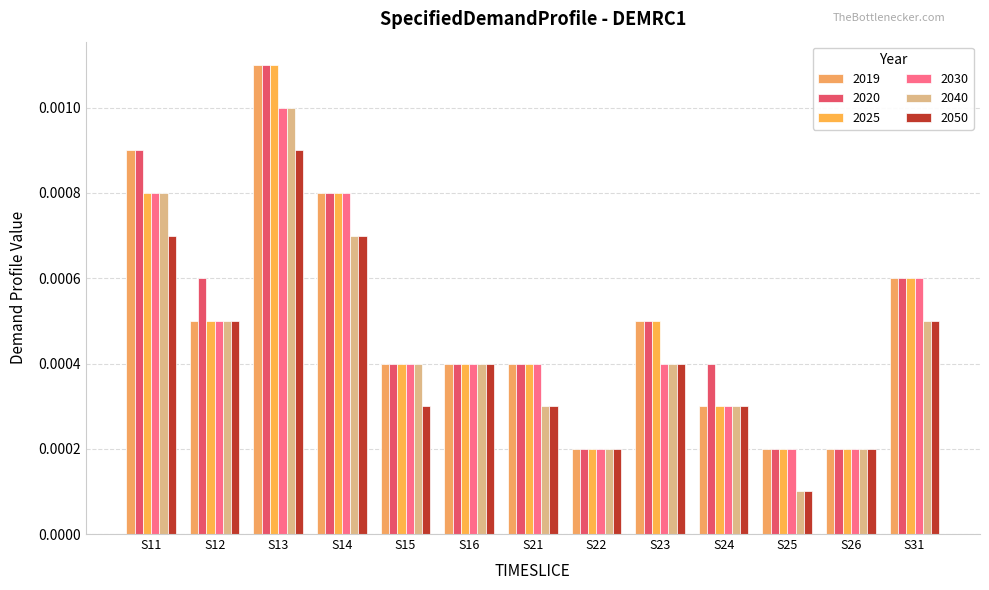

Which has a higher value, S12 or S14?

S14